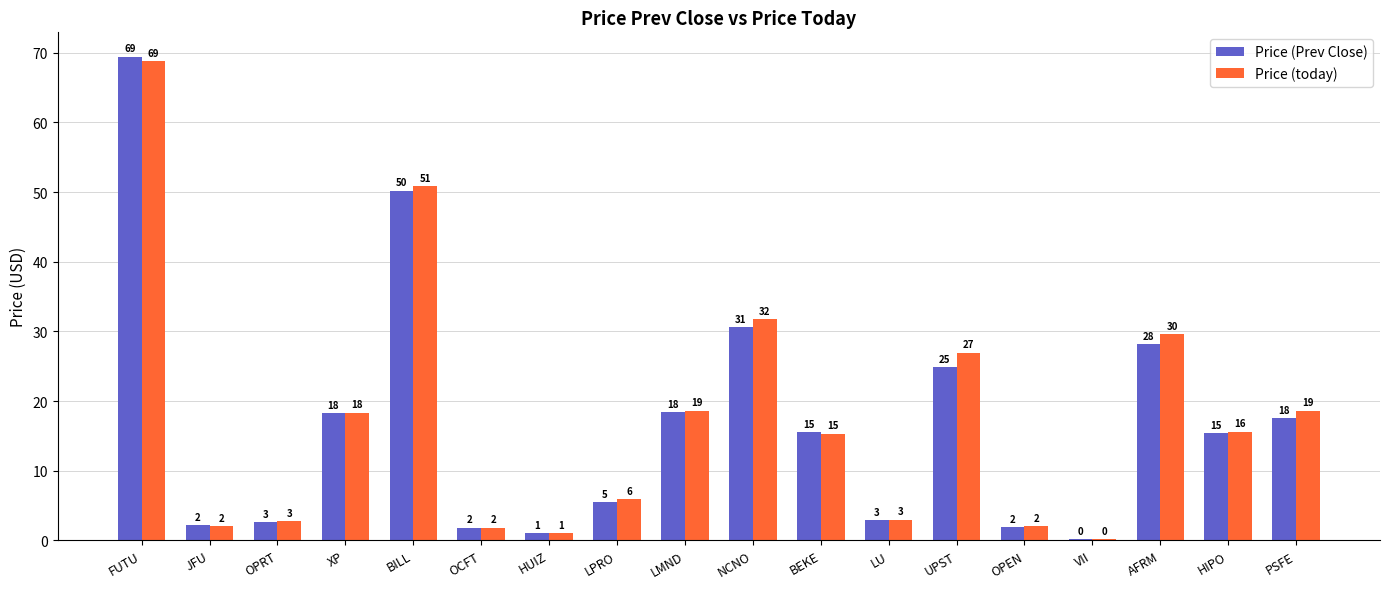

What is the minimum value shown in the chart?

0.1